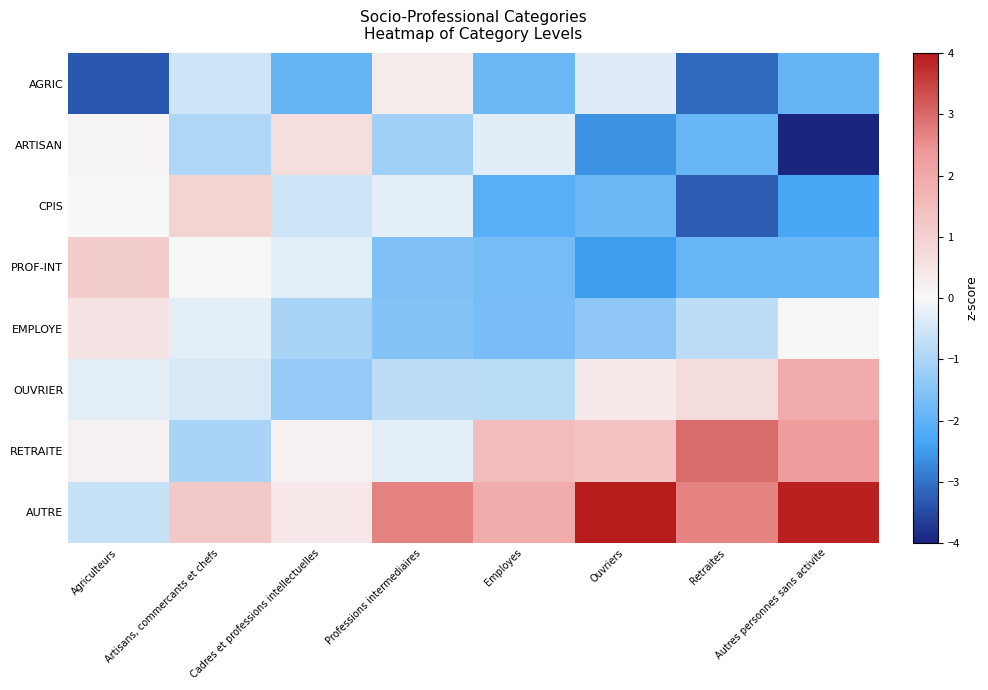

Which category has the lowest value across all series?

Autres personnes sans activite